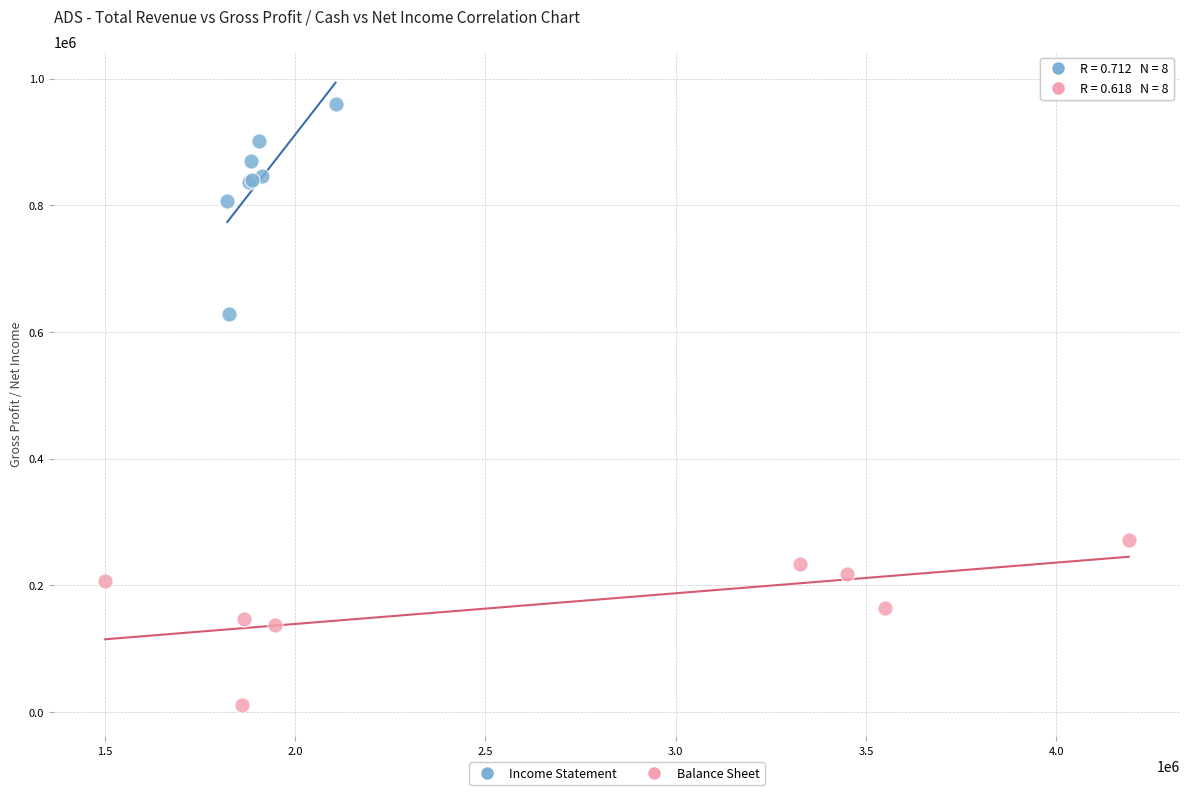

Which series contains the lowest Y value?

Balance Sheet